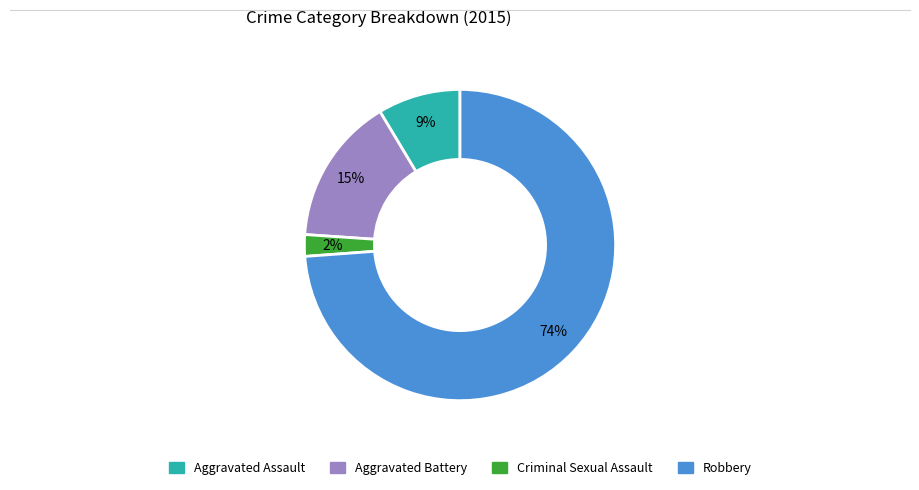

Which slice is the largest?

Robbery